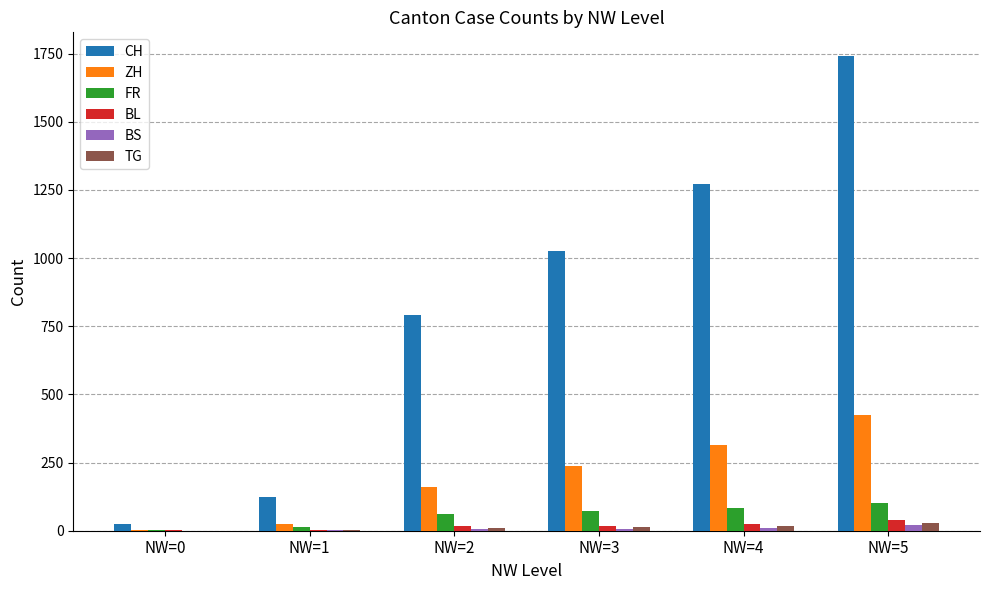

What is the greatest value displayed?

1741